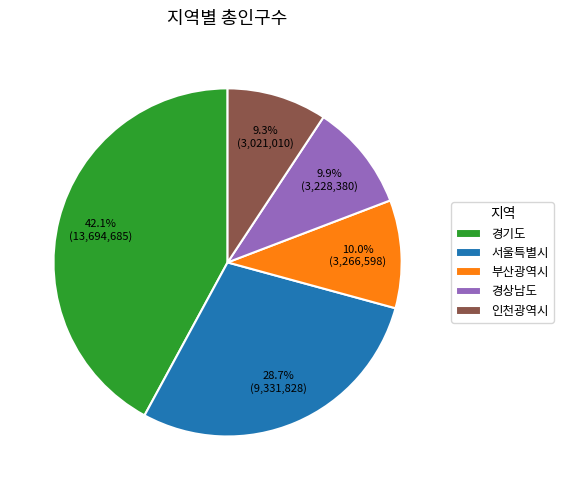

Between 인천광역시 and 경상남도, which is larger?

경상남도